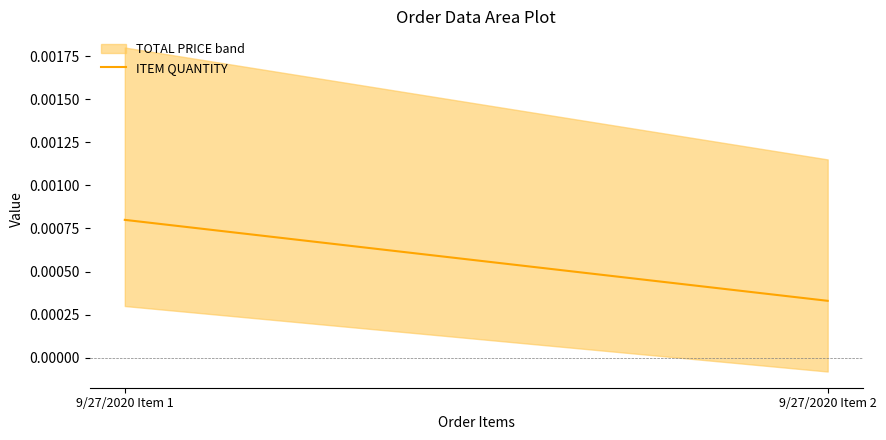

Is it true that the value at 9/27/2020 Item 2 is 0.0?

False